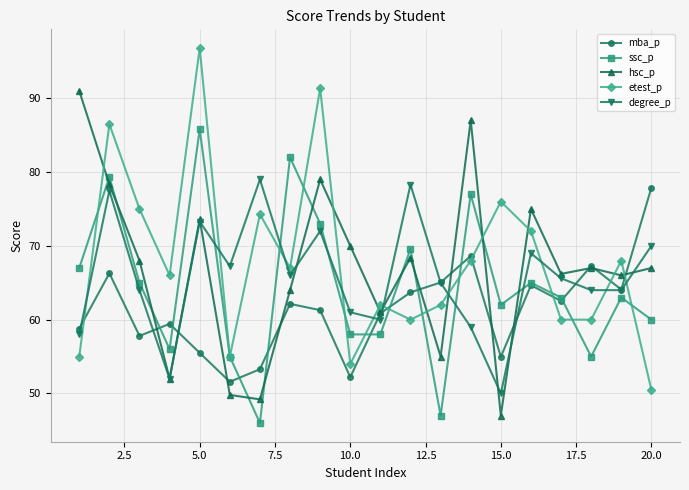

What is the difference between the maximum and minimum values in the hsc_p series?

44.0